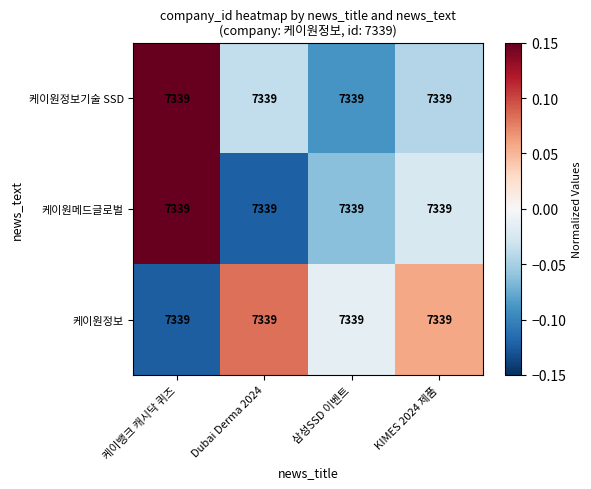

Which series has the widest spread of values?

케이원메드글로벌